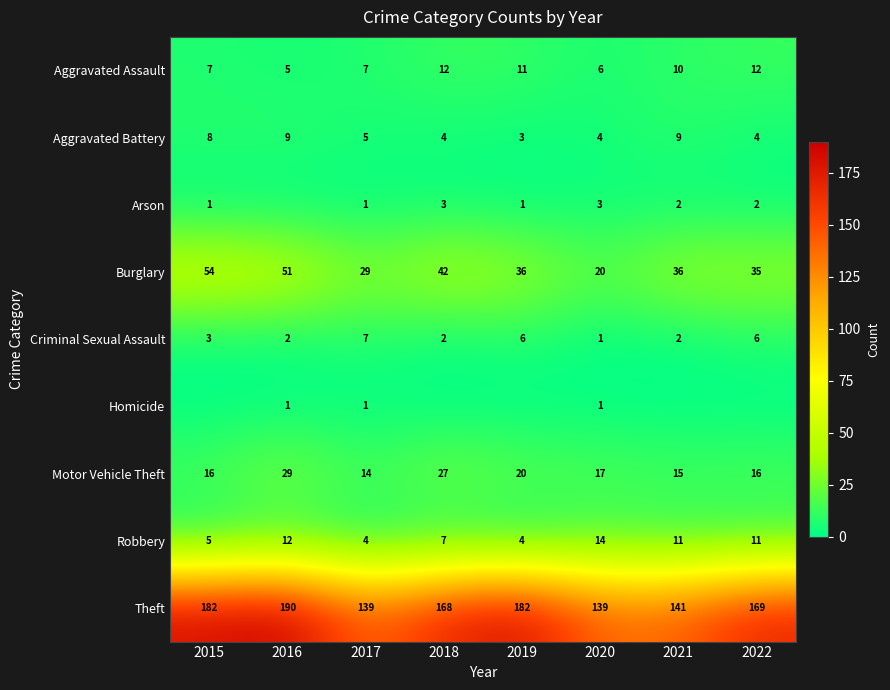

What is the sum of all Homicide values?

3